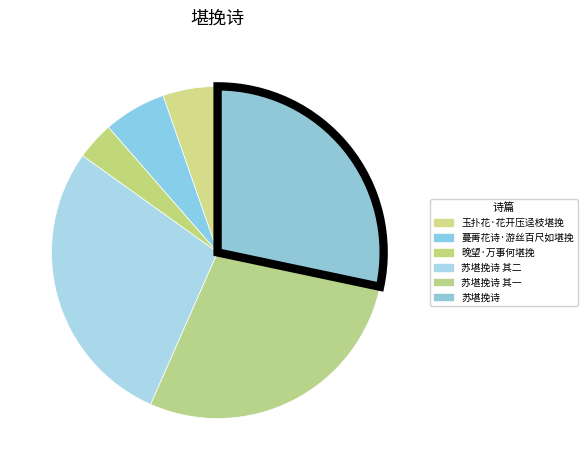

What percentage is NOT represented by 玉扑花·花开压迳枝堪挽?

94.7%